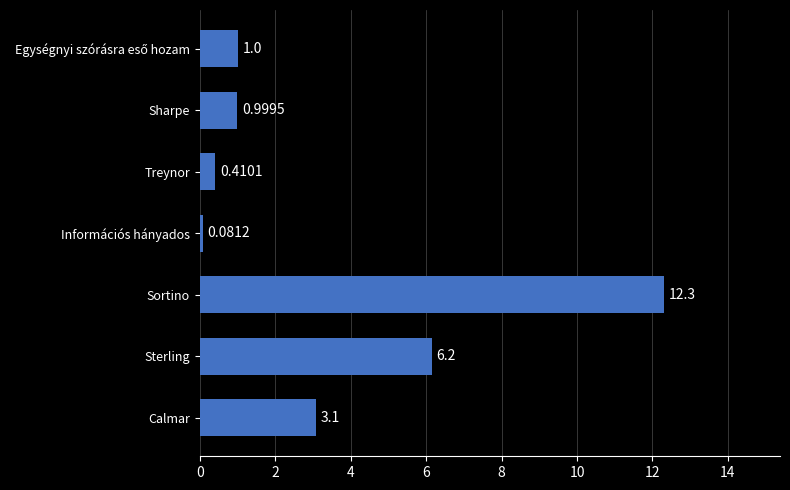

What is the sum of the values at Sharpe and Treynor?

1.4